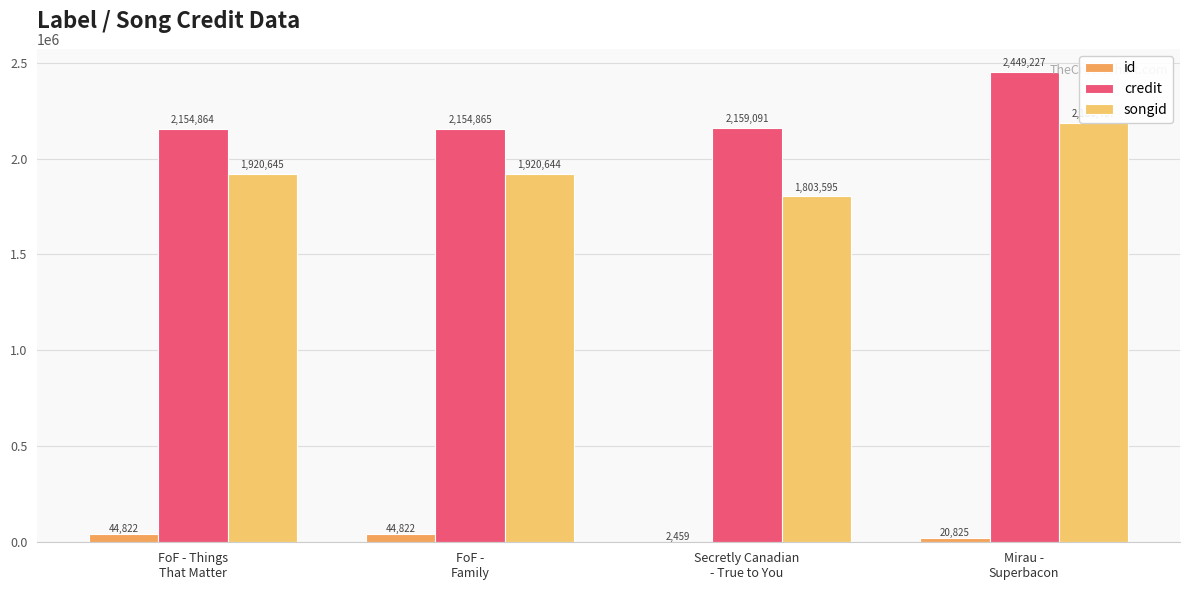

Reading left to right, list all the values displayed in this chart.

id: 44822	44822	2459	20825
credit: 2154864	2154865	2159091	2449227
songid: 1920645	1920644	1803595	2186467